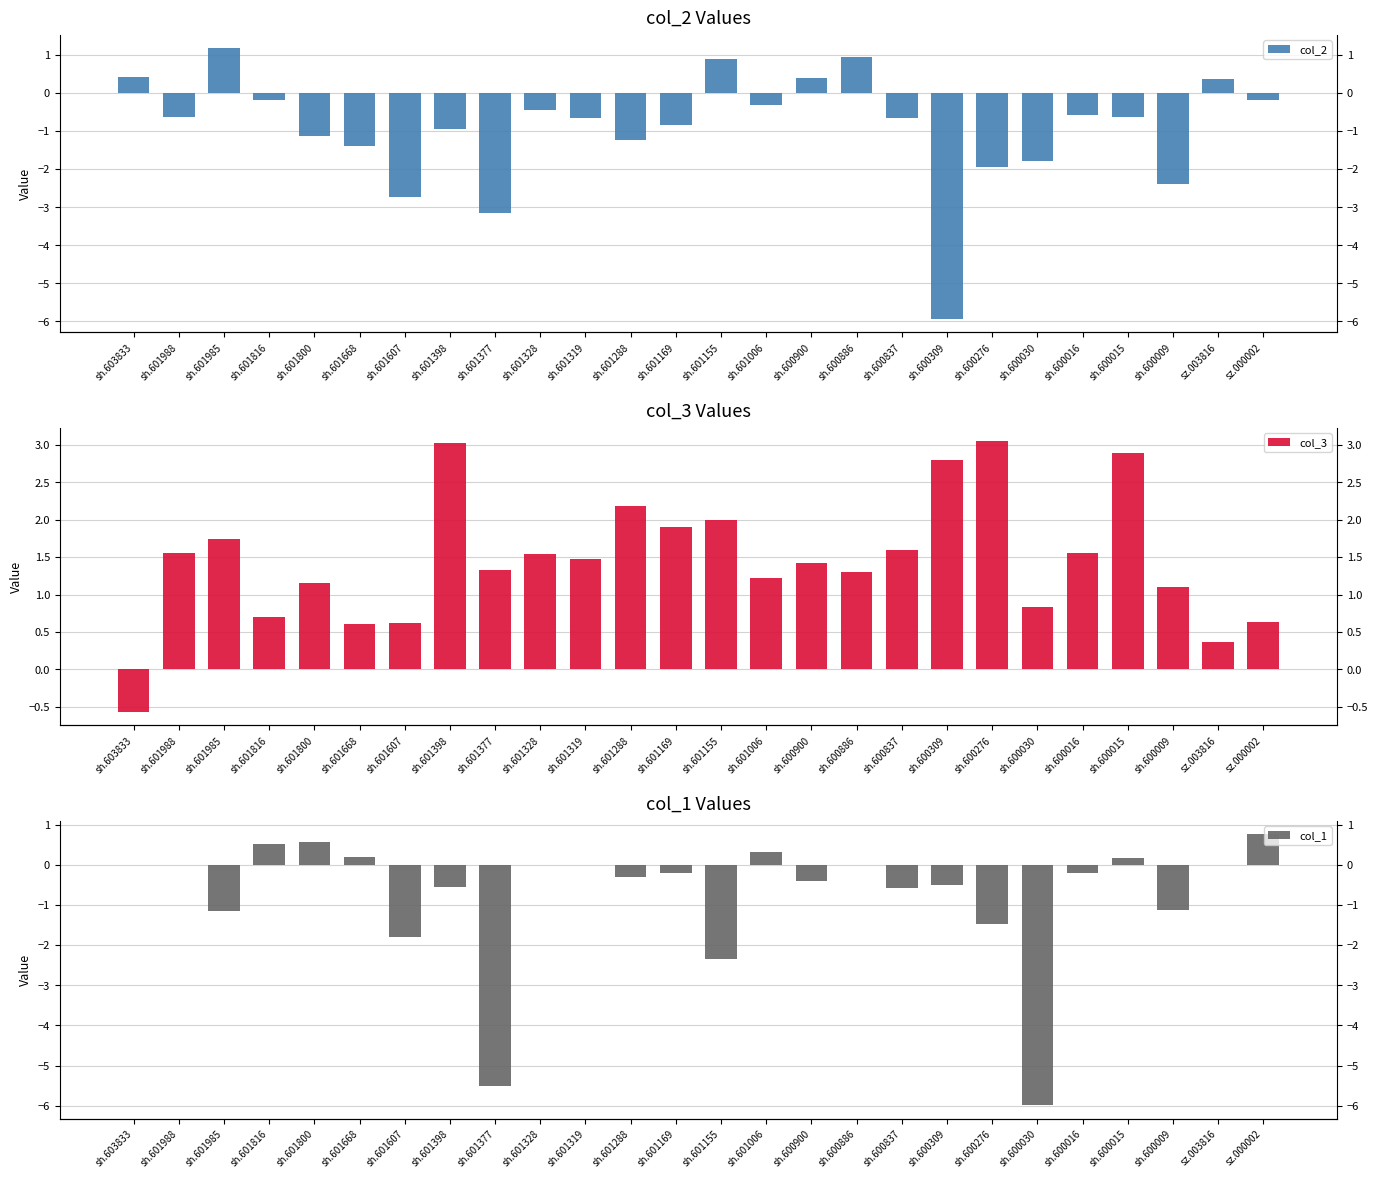

Which category has the lowest value in the col_2 series?

sh.601988